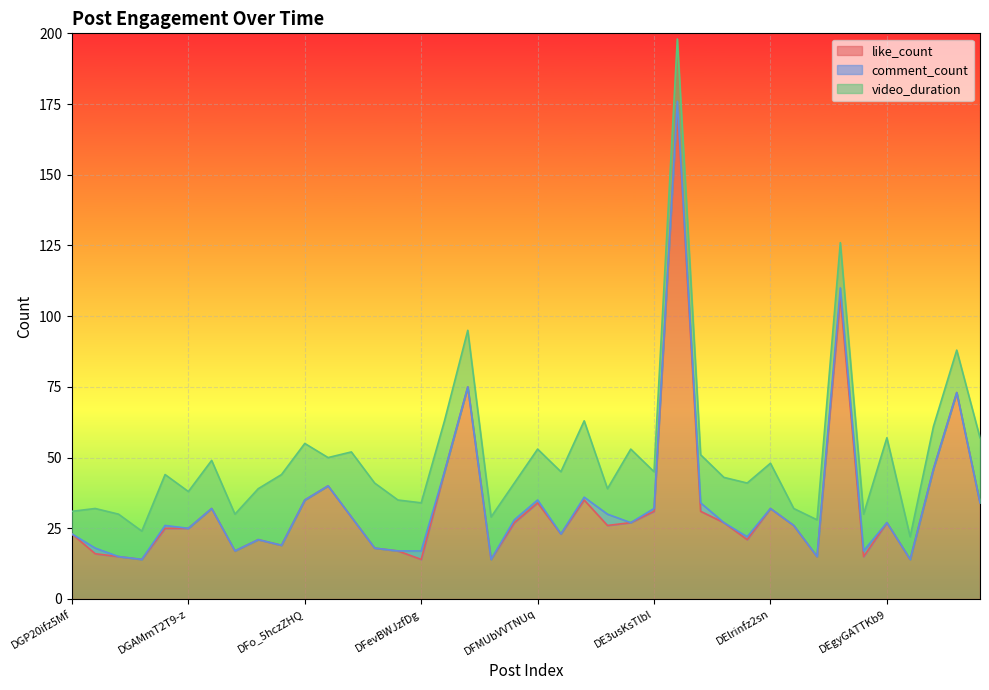

What is the average value of the like_count series?

34